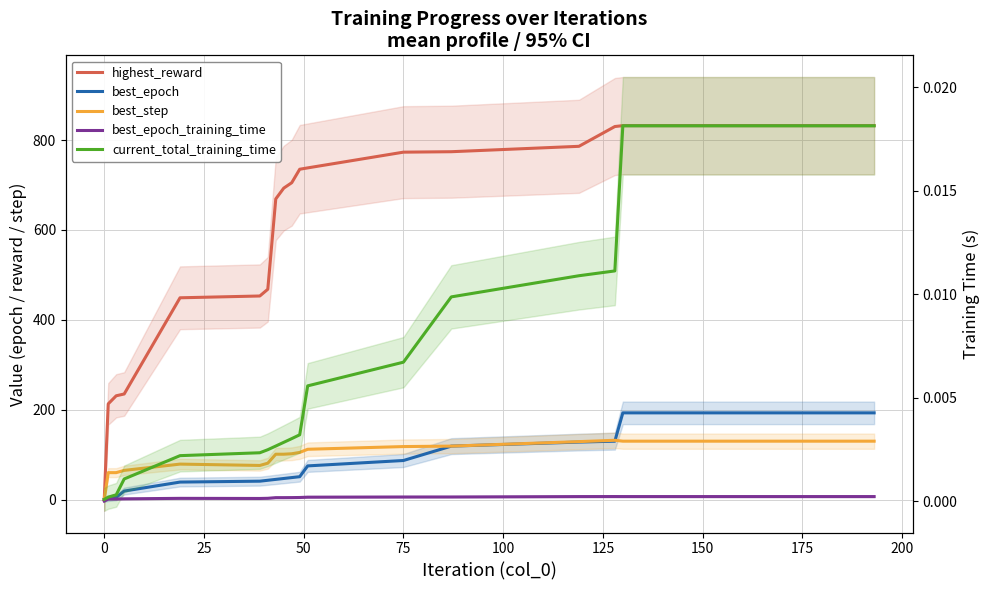

The current_total_training_time series shows 0.0 at 125. True or false?

False